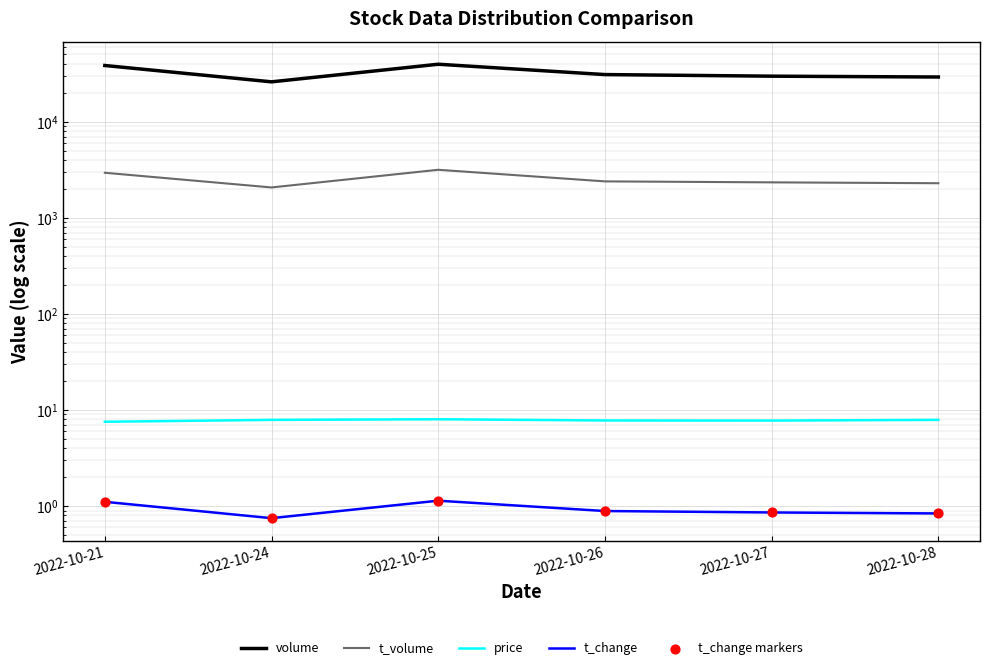

Which series contains the lowest Y value?

t_change